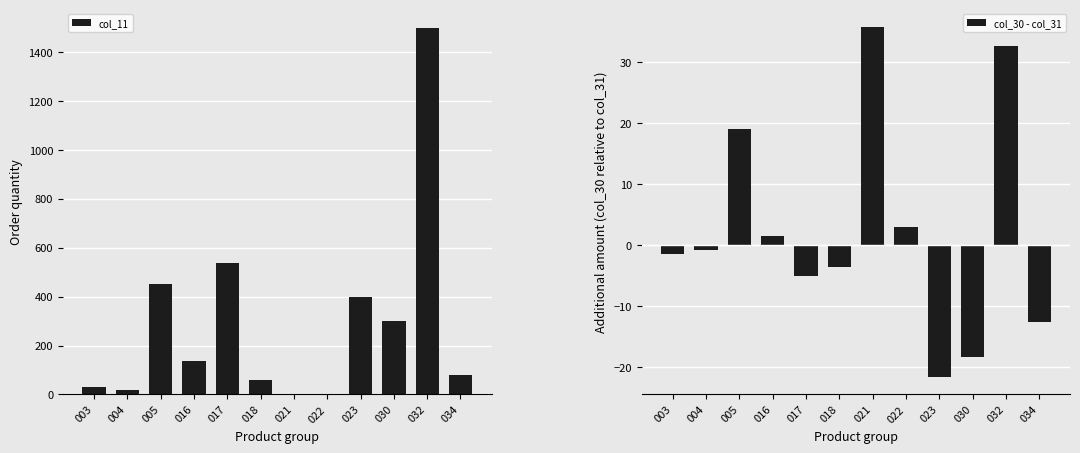

What is the value of the col_11 bar at the 4th from the left?

136.0